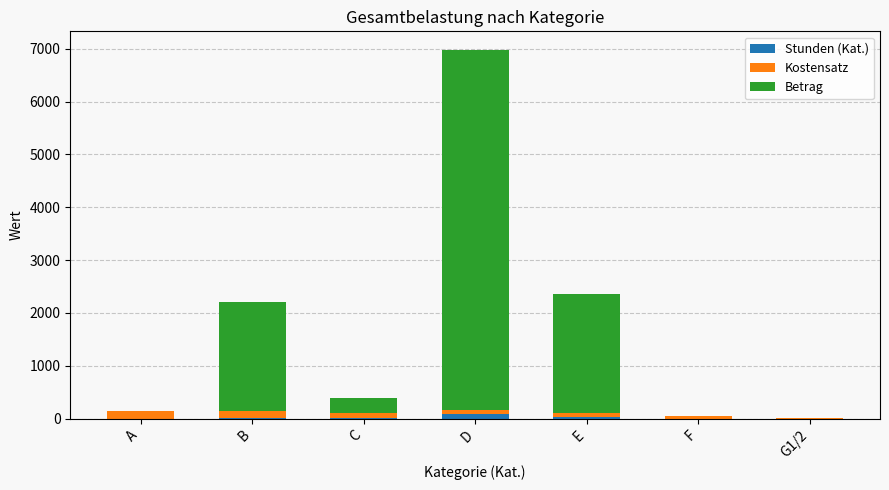

How many series are shown in this chart?

3